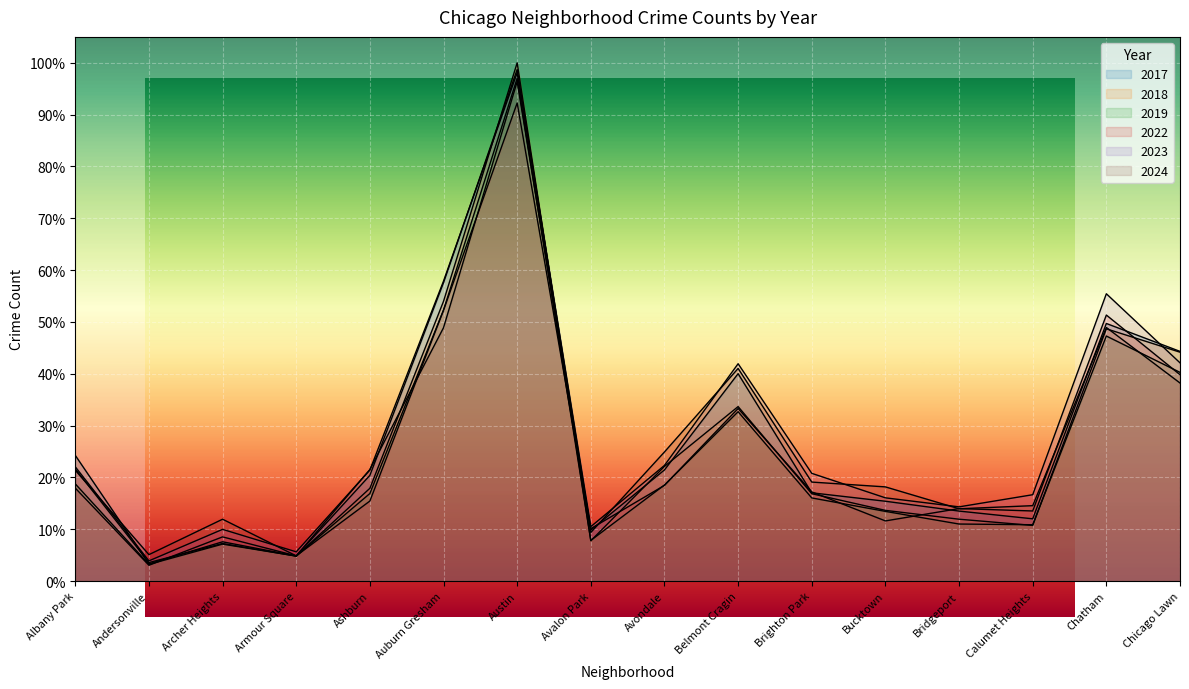

Which series has the largest total across all categories?

2023